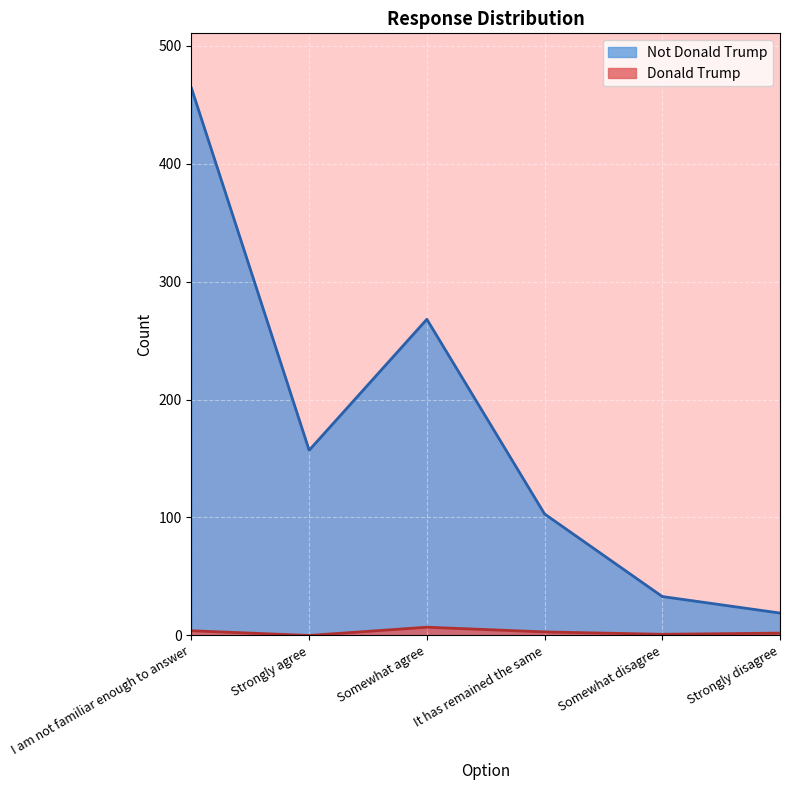

How many lines are shown in the chart?

2